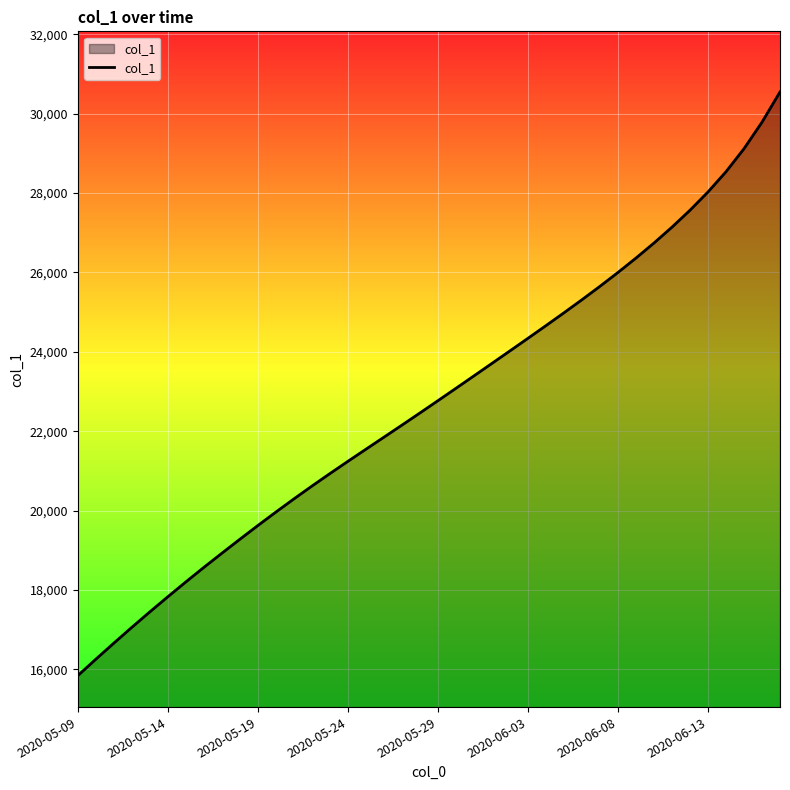

What is the difference between the maximum and minimum values?

14705.4